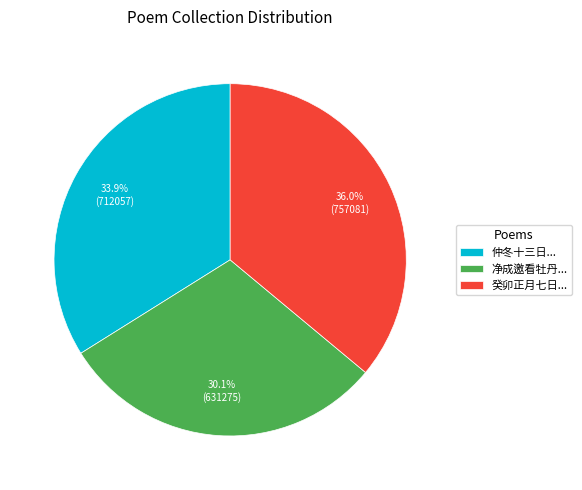

Which slice is the smallest?

净成邀看牡丹...